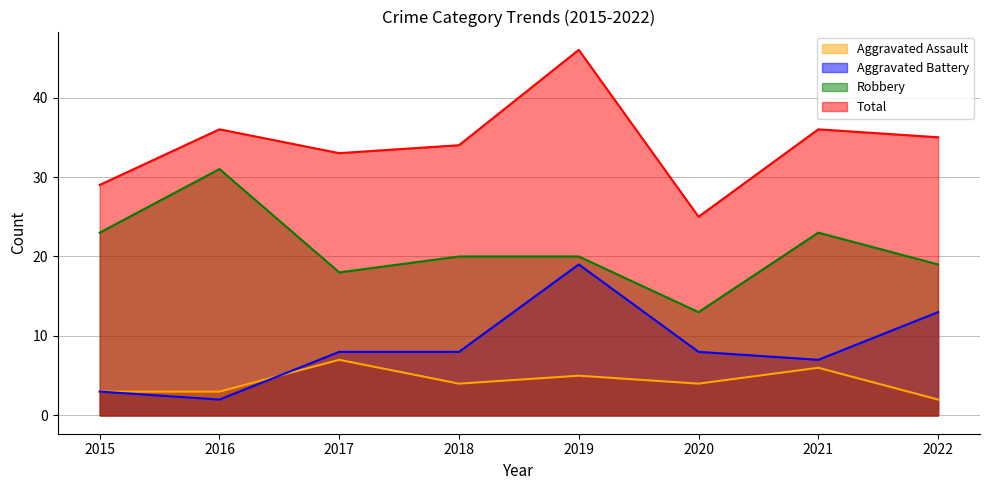

Where does the Robbery series first go above 20?

2015